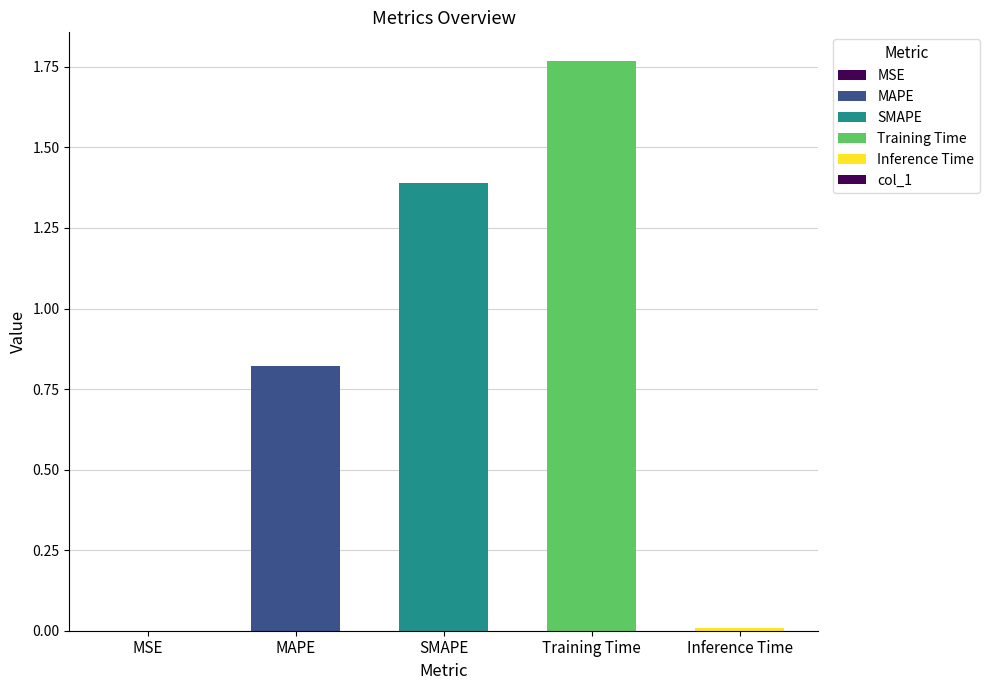

What is the sum of all values?

4.0